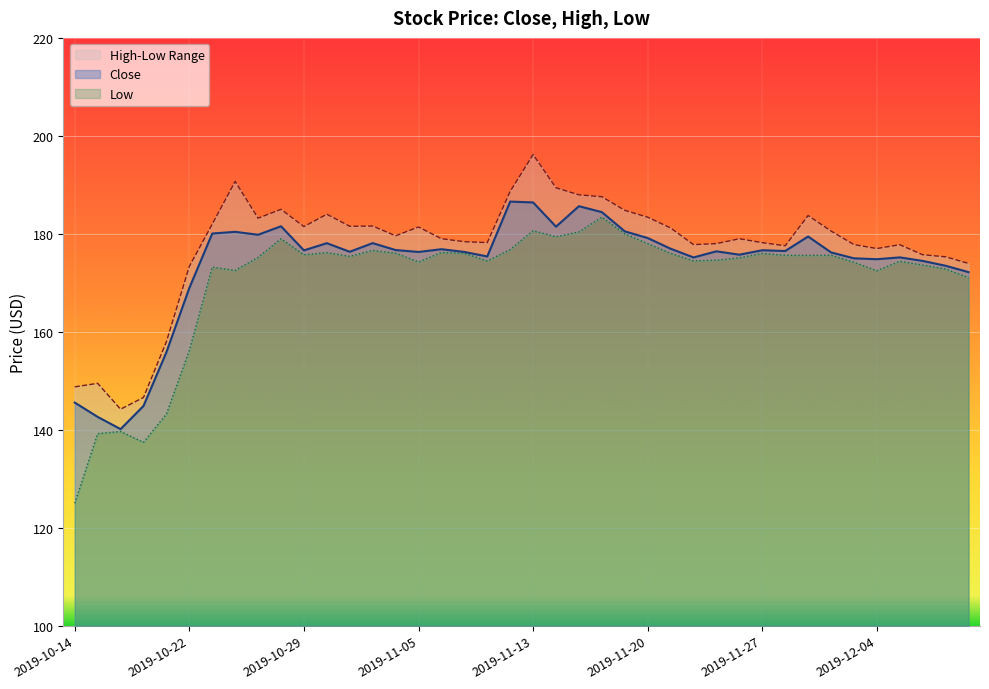

Does the chart display data point markers on the line(s)?

No